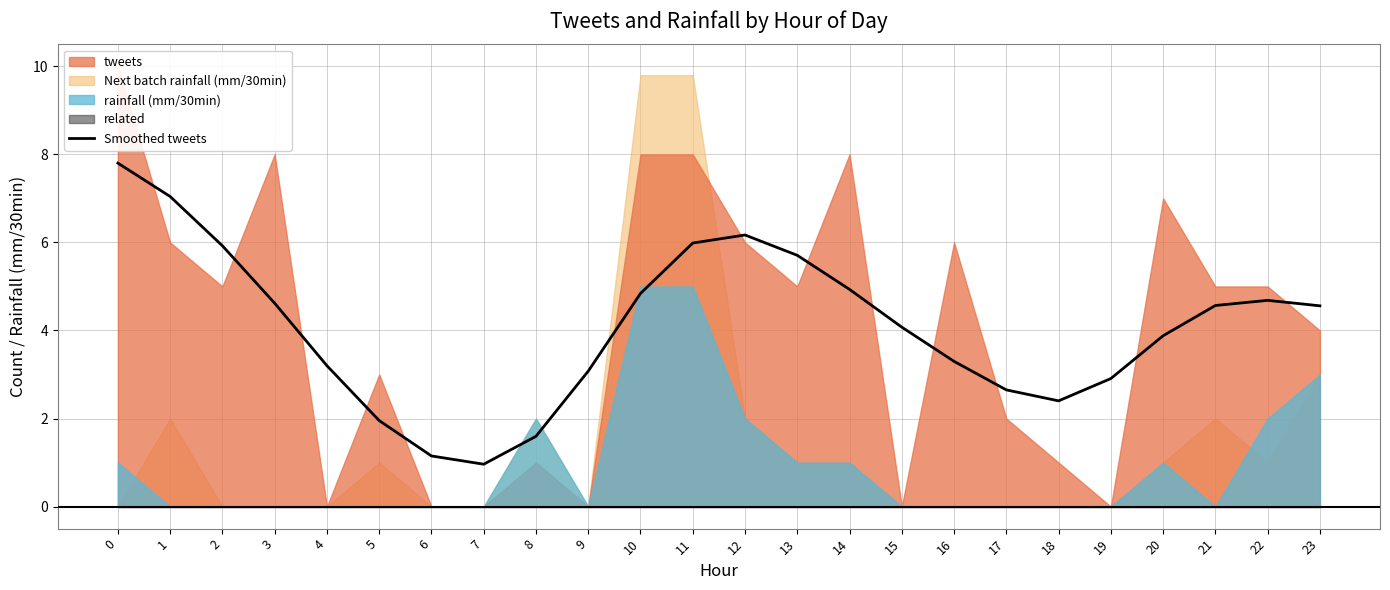

Is it true that the value at 13 is 5.7?

True